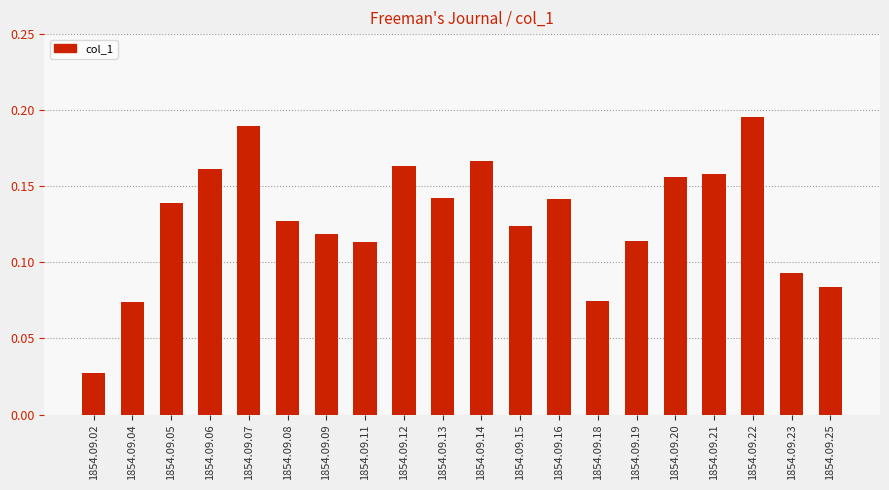

What is the sum of the values at 1854.09.23 and 1854.09.12?

0.3